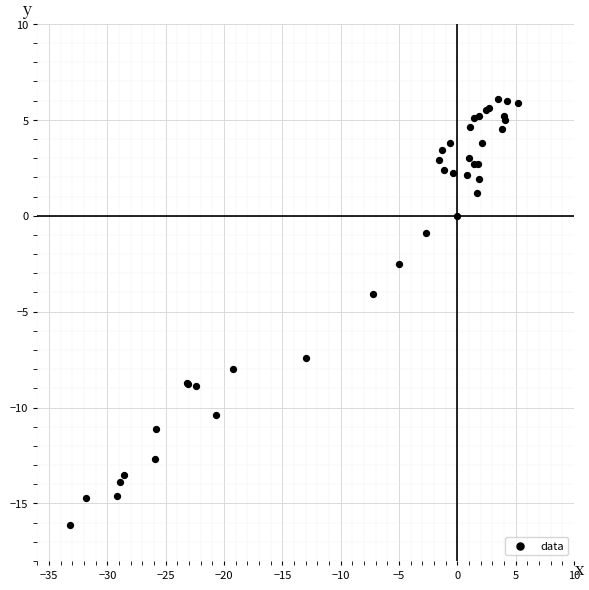

What Y value in the scatter plot is closest to -5?

-4.1